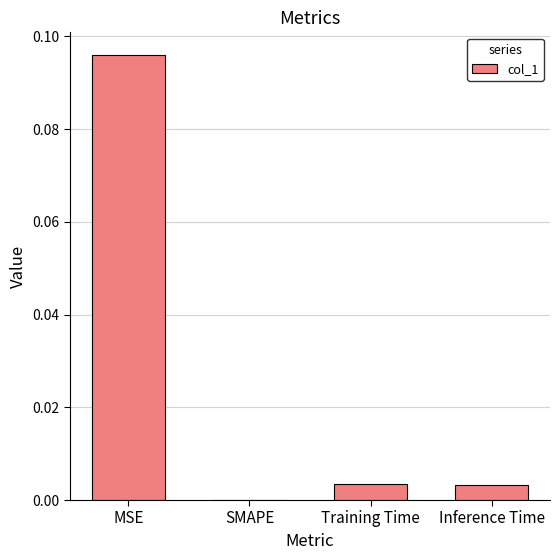

Is it true that the value at Training Time is 0.0?

True